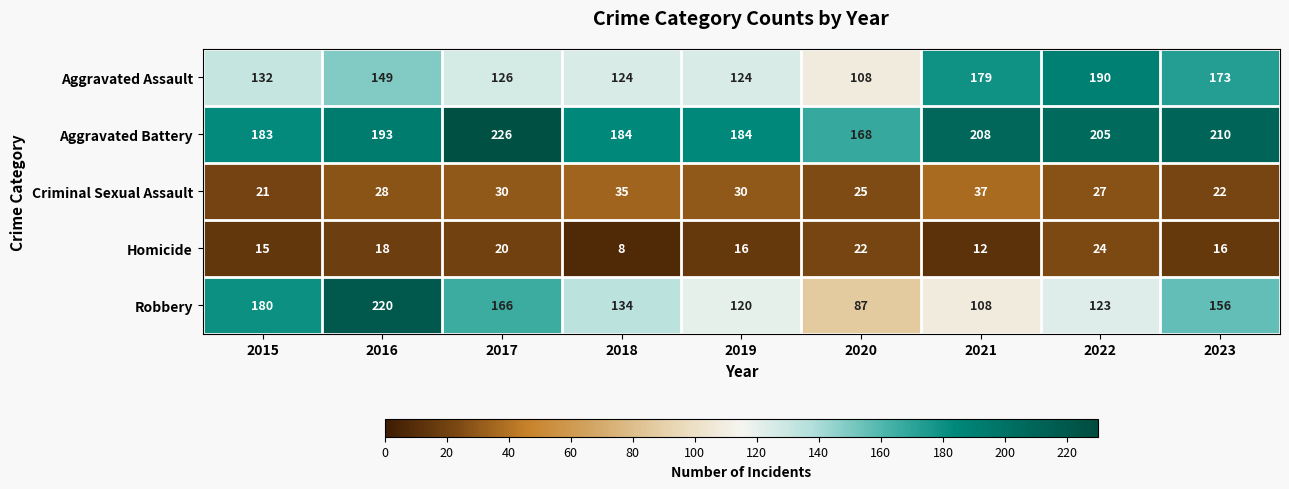

At which category does the chart reach its minimum across all series?

2018